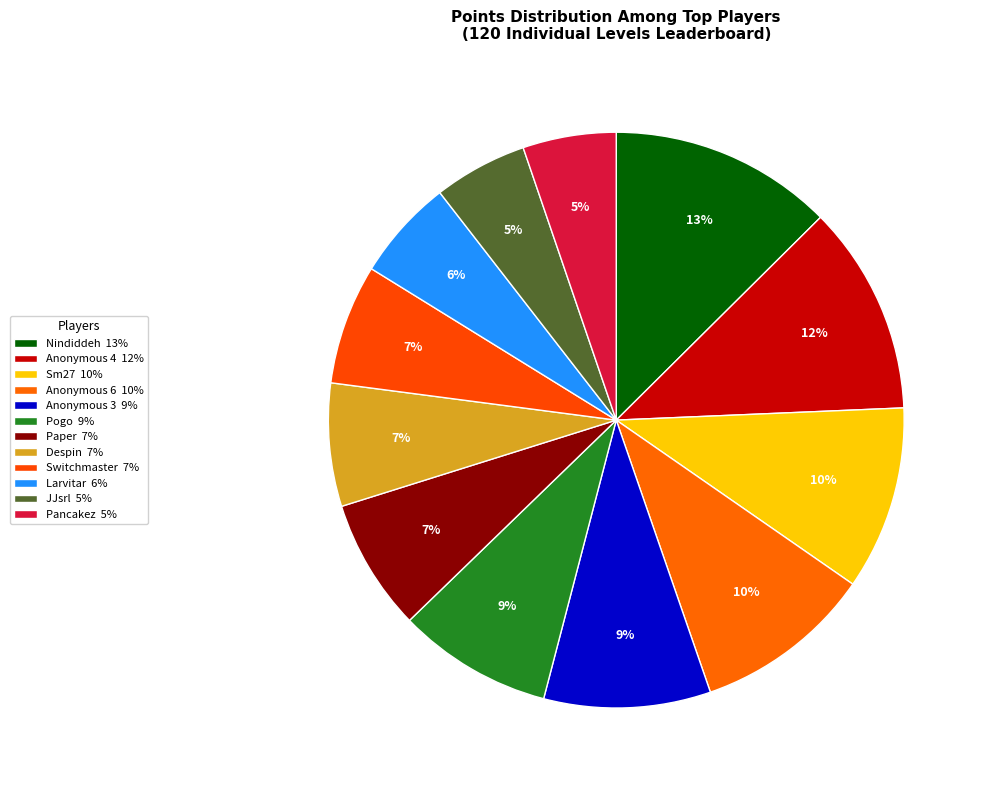

Does Nindiddeh account for over 50% of the chart?

No